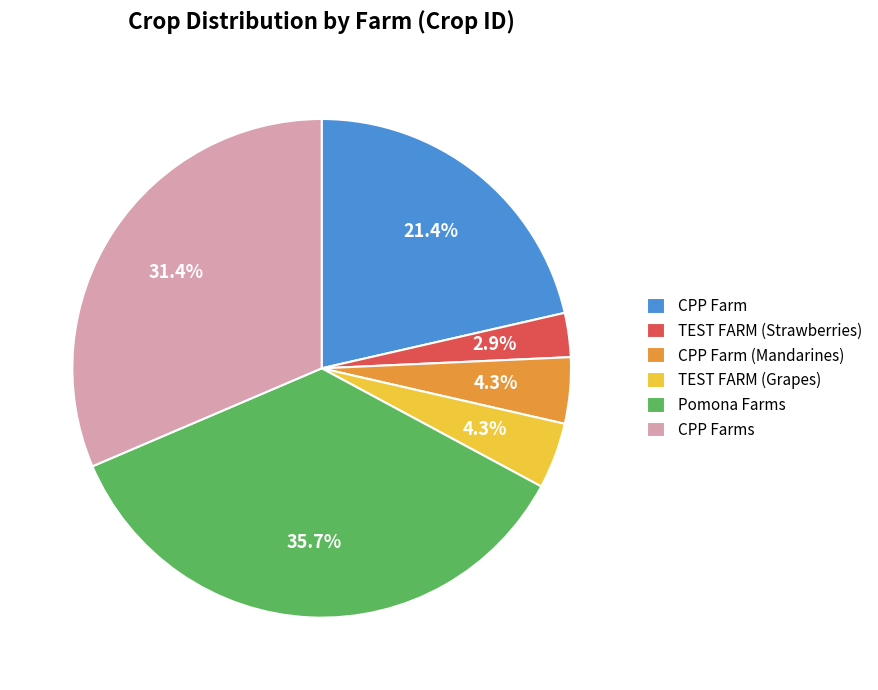

What portion of the pie excludes CPP Farm?

78.6%